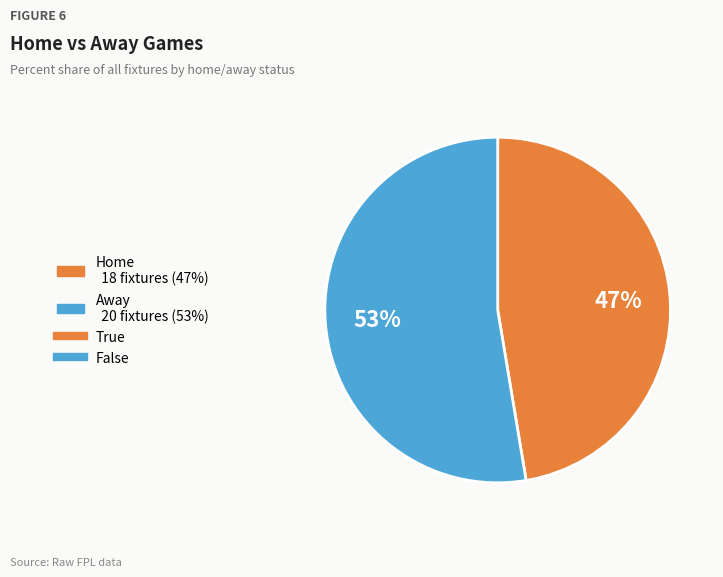

Does any single category account for the majority?

Yes